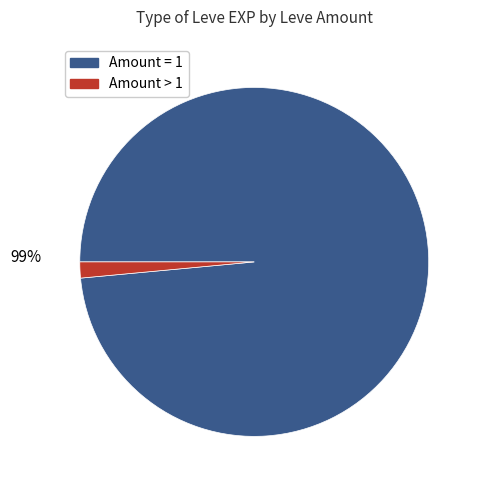

To the nearest percent, what is the average slice percentage?

50%